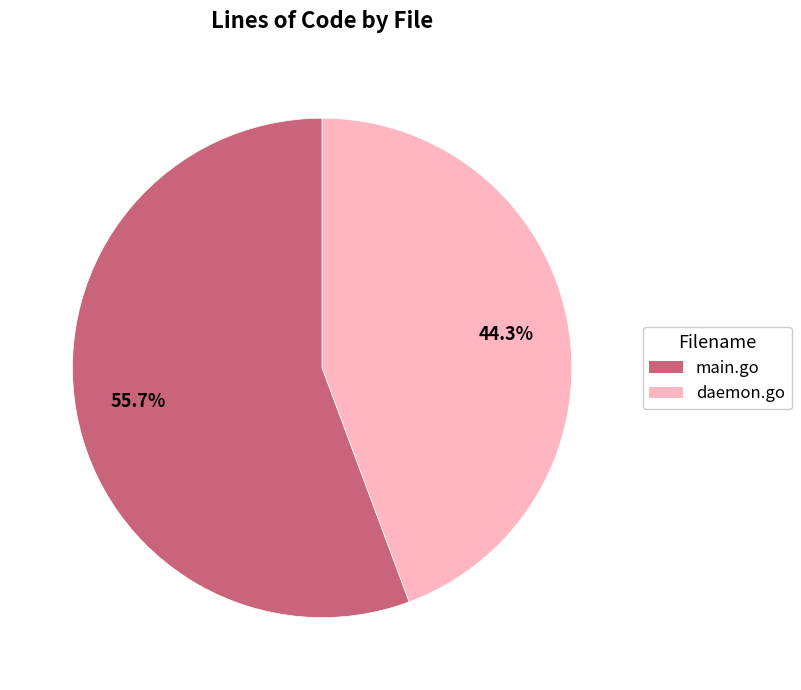

What percentage do main.go and daemon.go together represent?

100.0%